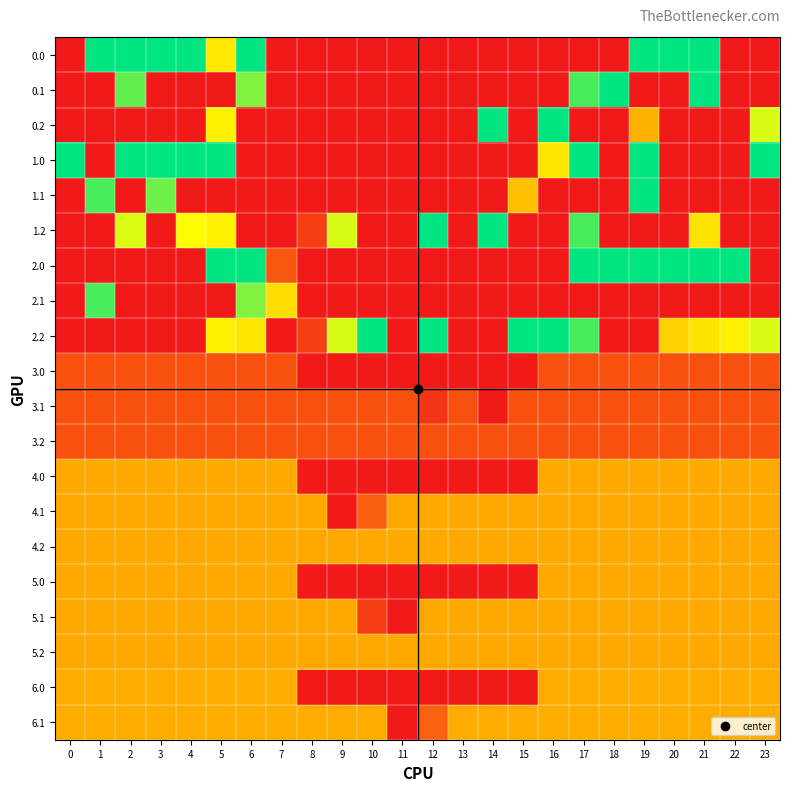

At how many categories does at least one series exceed 95?

24